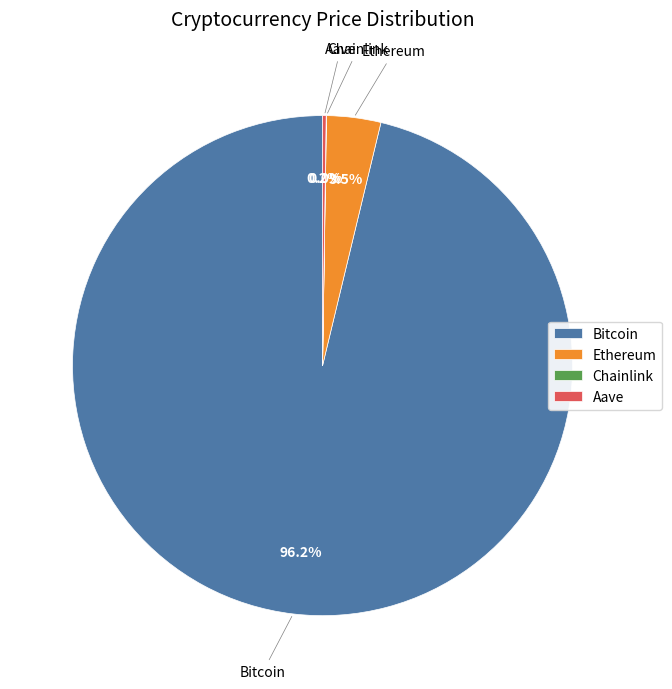

Is Bitcoin the majority of the pie?

Yes